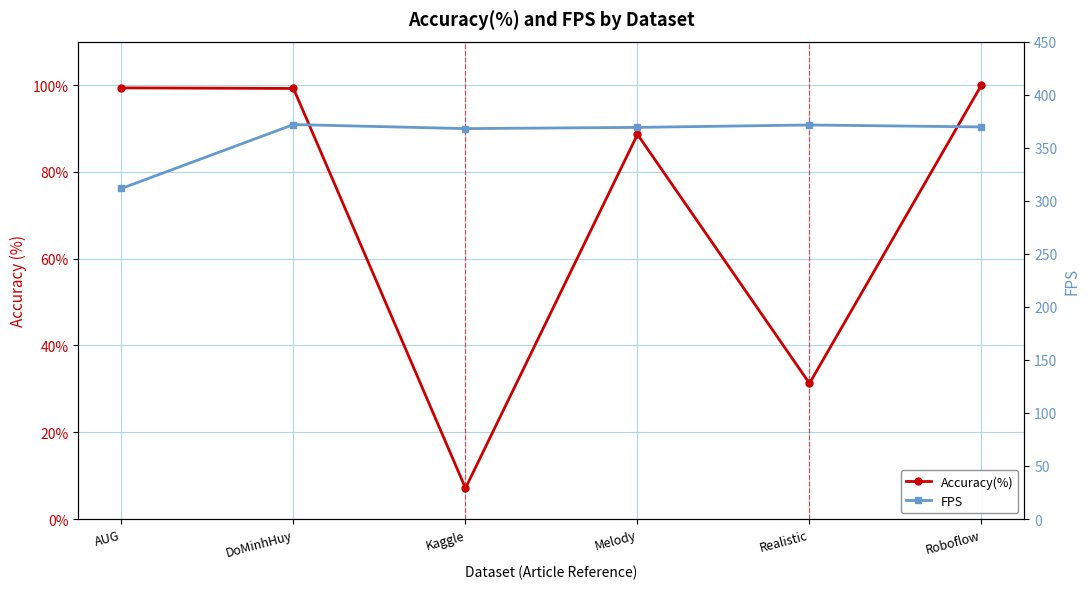

Rank the series by their maximum value, from highest to lowest.

FPS, Accuracy(%)